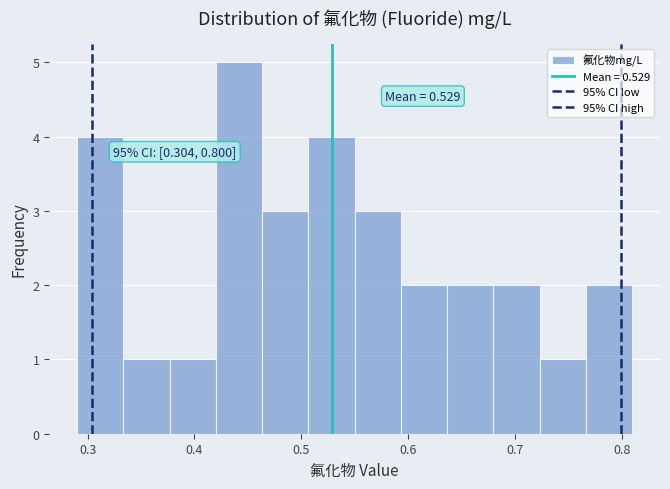

Over which range of the x-axis is the bar tallest?

0.42 to 0.46